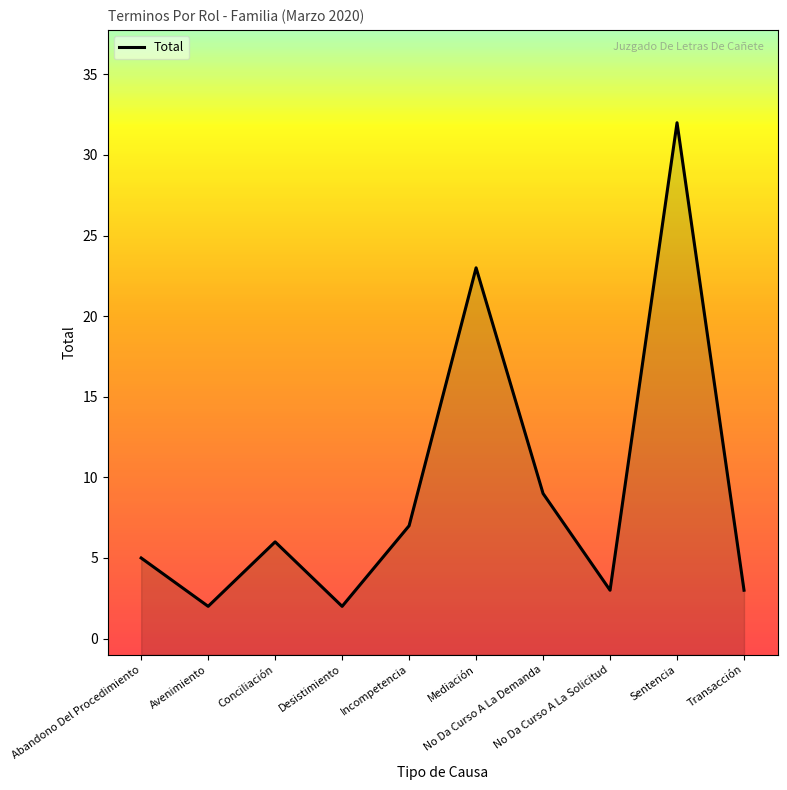

Does the chart display data point markers on the line(s)?

No